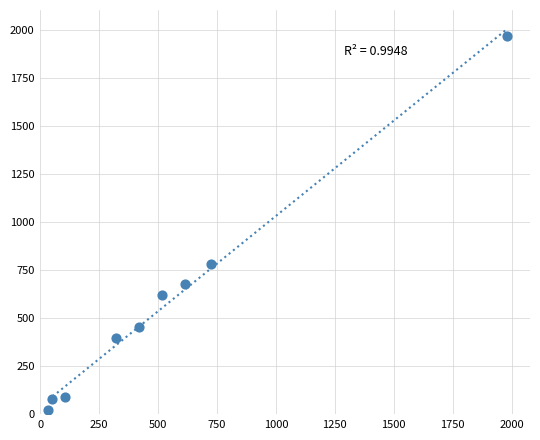

What is the average X value?

530